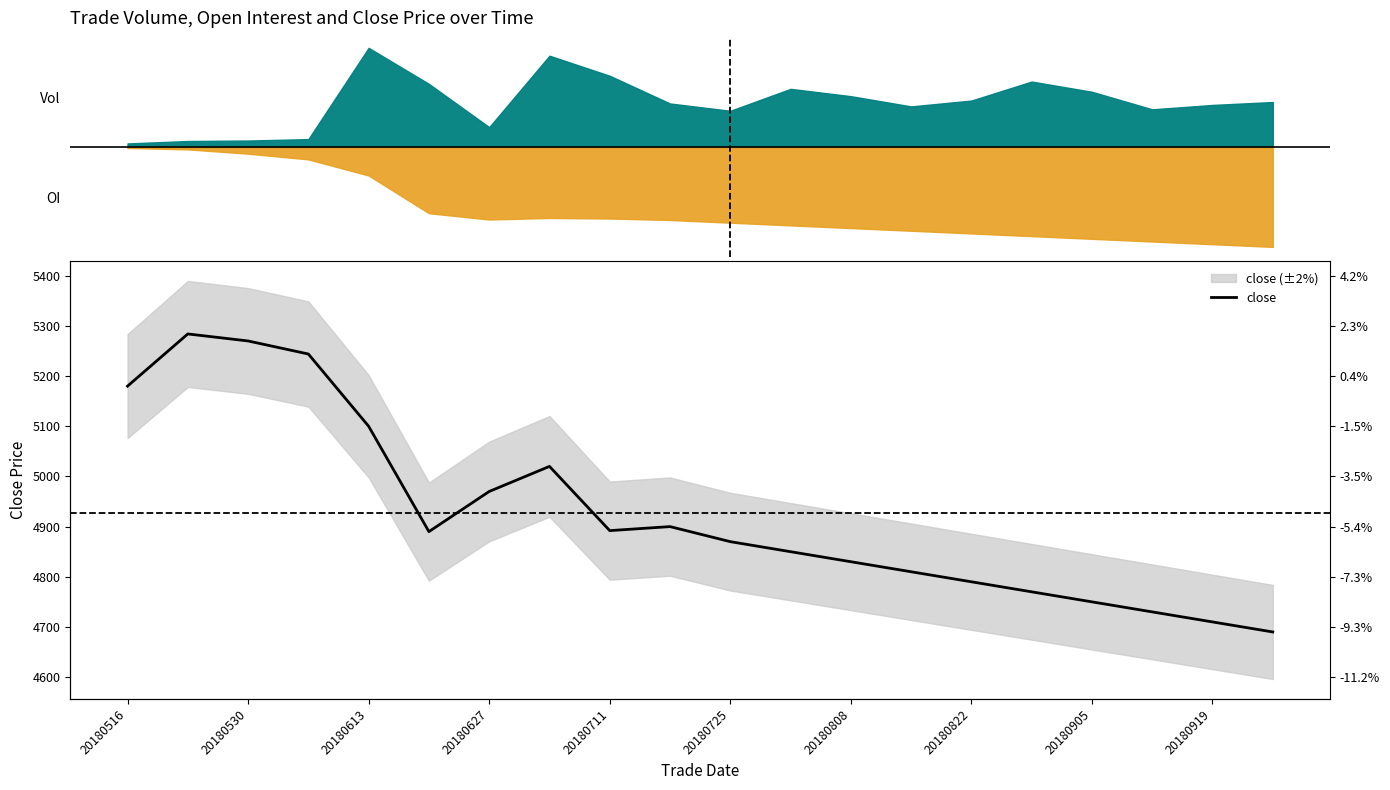

What is the minimum value shown in the chart?

4690